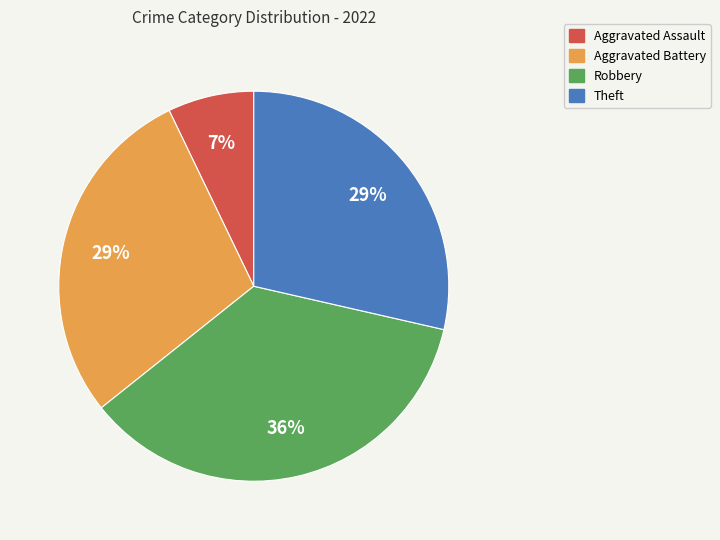

How many segments does this pie chart have?

4